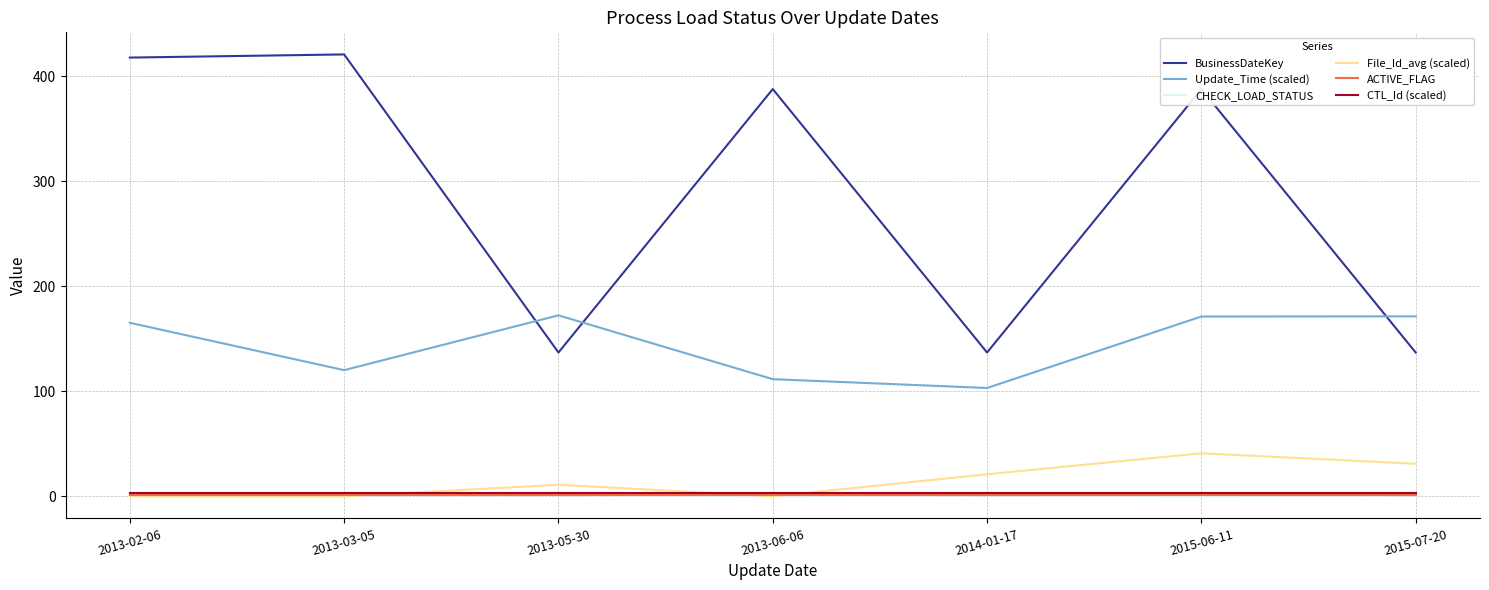

Count the number of data series in this chart.

6